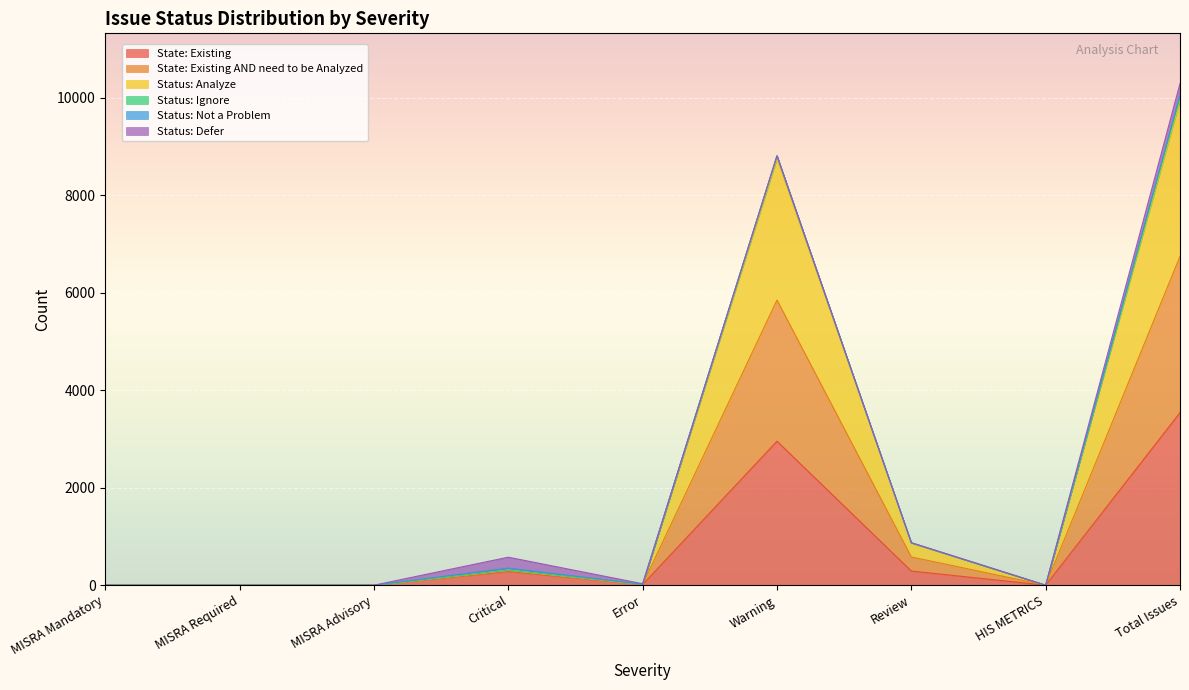

The value of State: Existing at Critical is 281. True or false?

True